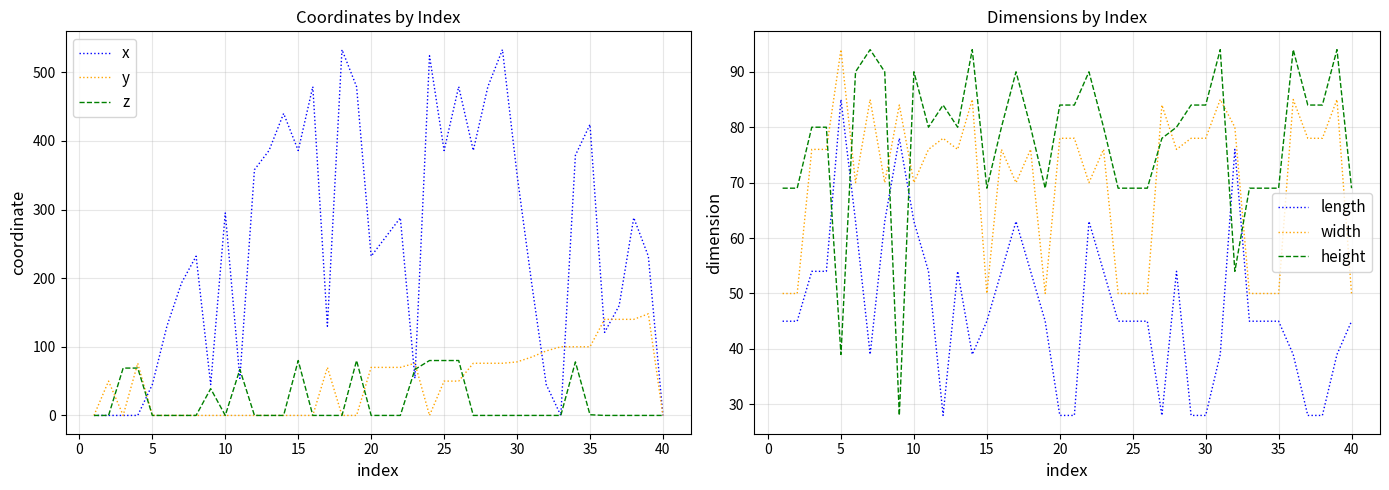

Does the chart display data point markers on the line(s)?

No